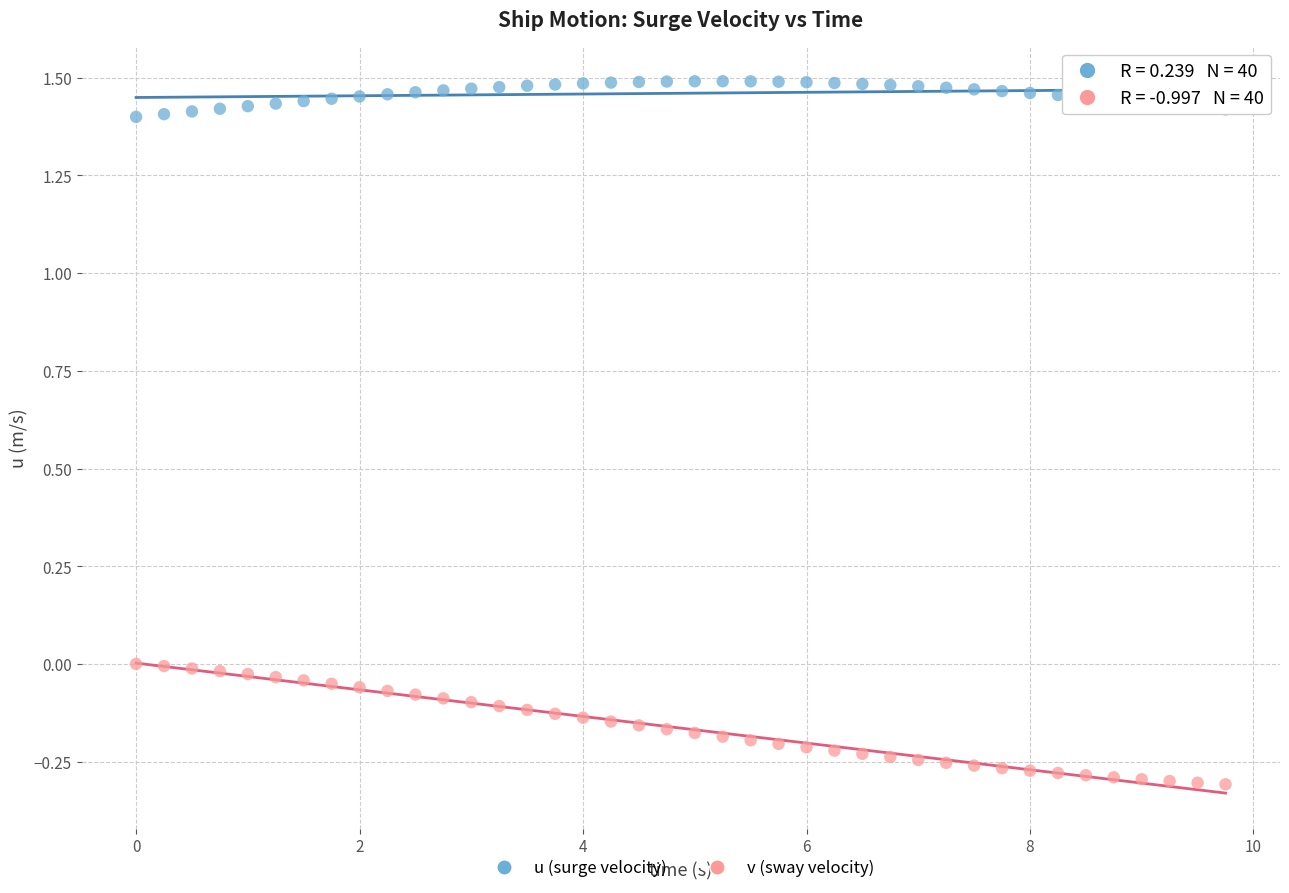

Which series has the widest spread of Y values?

v (sway velocity)